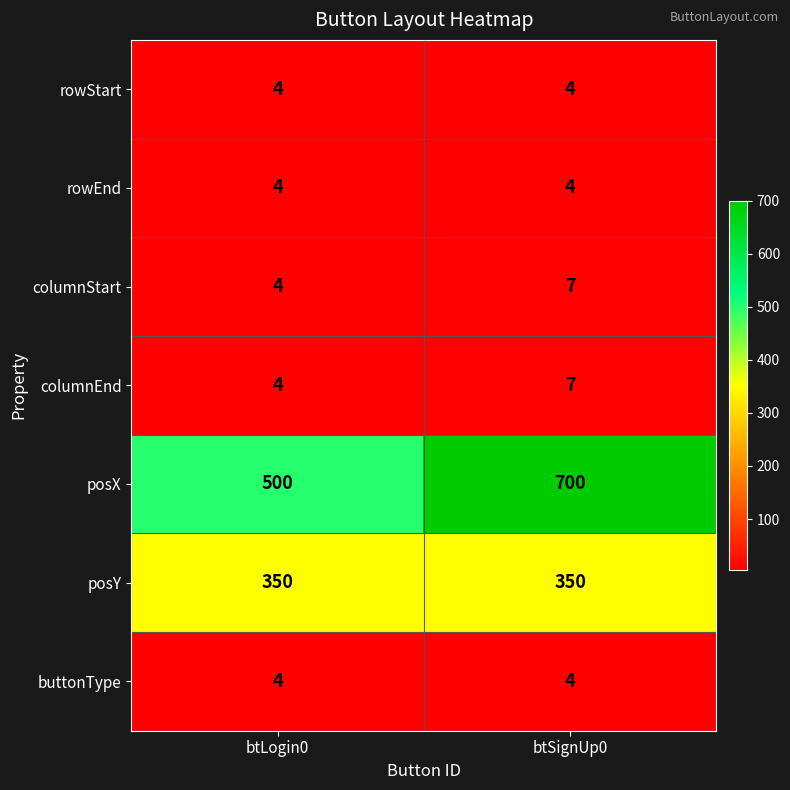

What is the total value across all series at btLogin0?

870